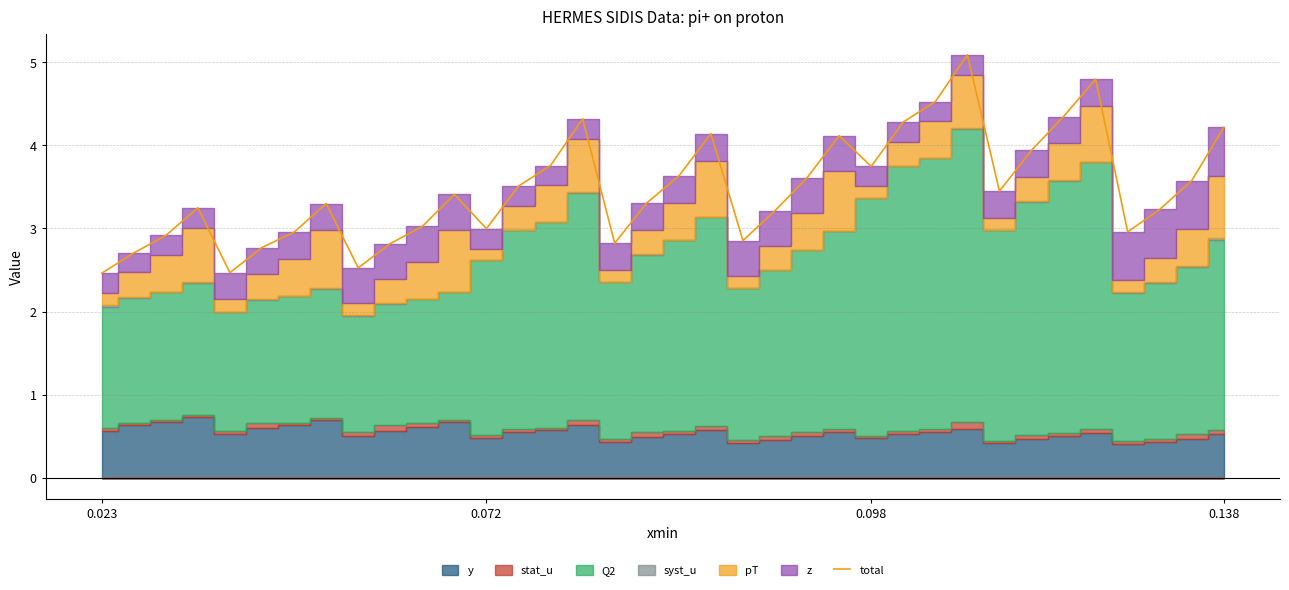

True or false: there are more than 1 points higher than both neighbors.

True